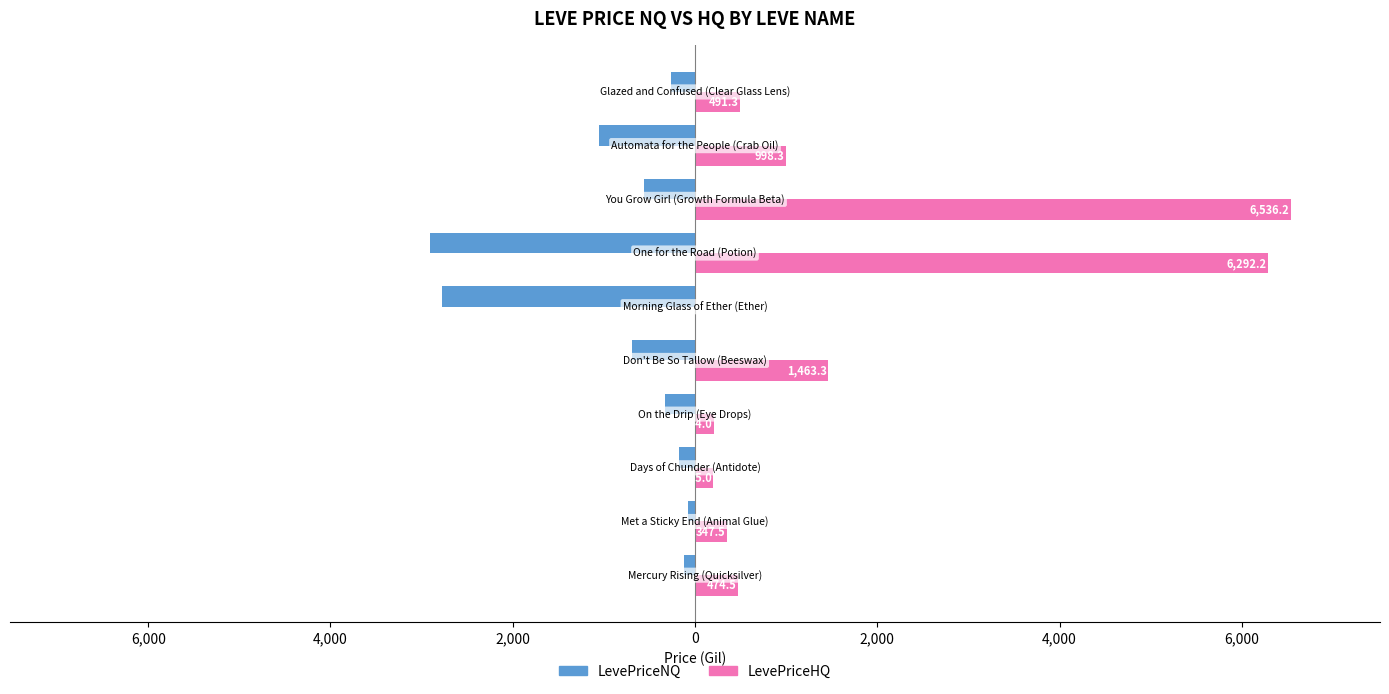

What is the difference between the second highest and second lowest values in the LevePriceNQ series?

2662.6